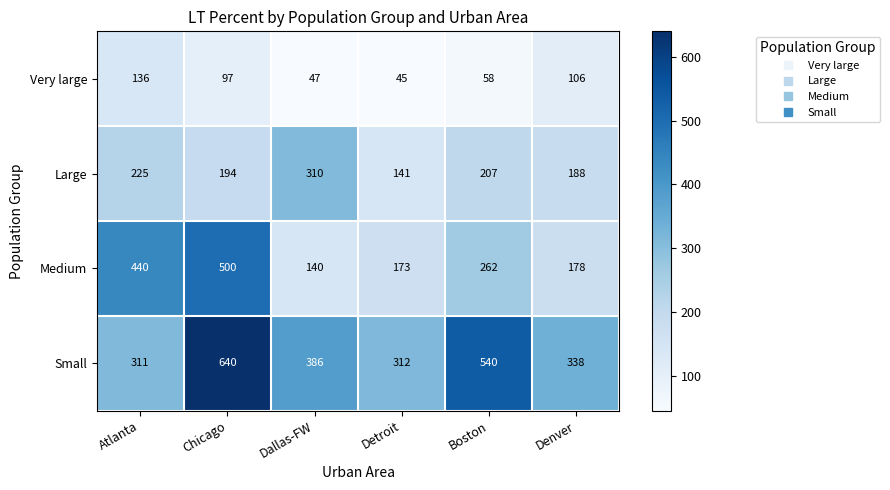

Reading left to right, transcribe all the data shown in this chart.

Very large: Atlanta=136	Chicago=97	Dallas-FW=47	Detroit=45	Boston=58	Denver=106
Large: Atlanta=225	Chicago=194	Dallas-FW=310	Detroit=141	Boston=207	Denver=188
Medium: Atlanta=440	Chicago=500	Dallas-FW=140	Detroit=173	Boston=262	Denver=178
Small: Atlanta=311	Chicago=640	Dallas-FW=386	Detroit=312	Boston=540	Denver=338